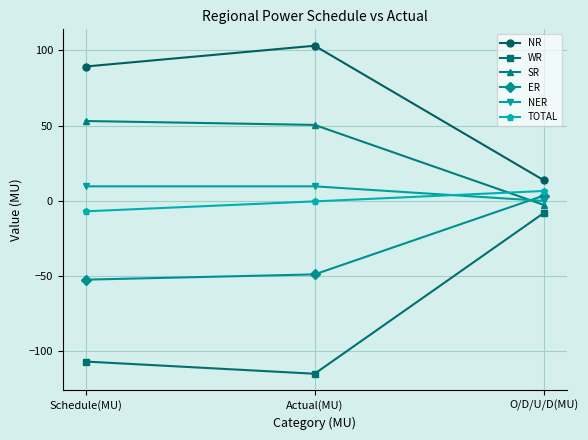

At how many categories does at least one series exceed 1?

3